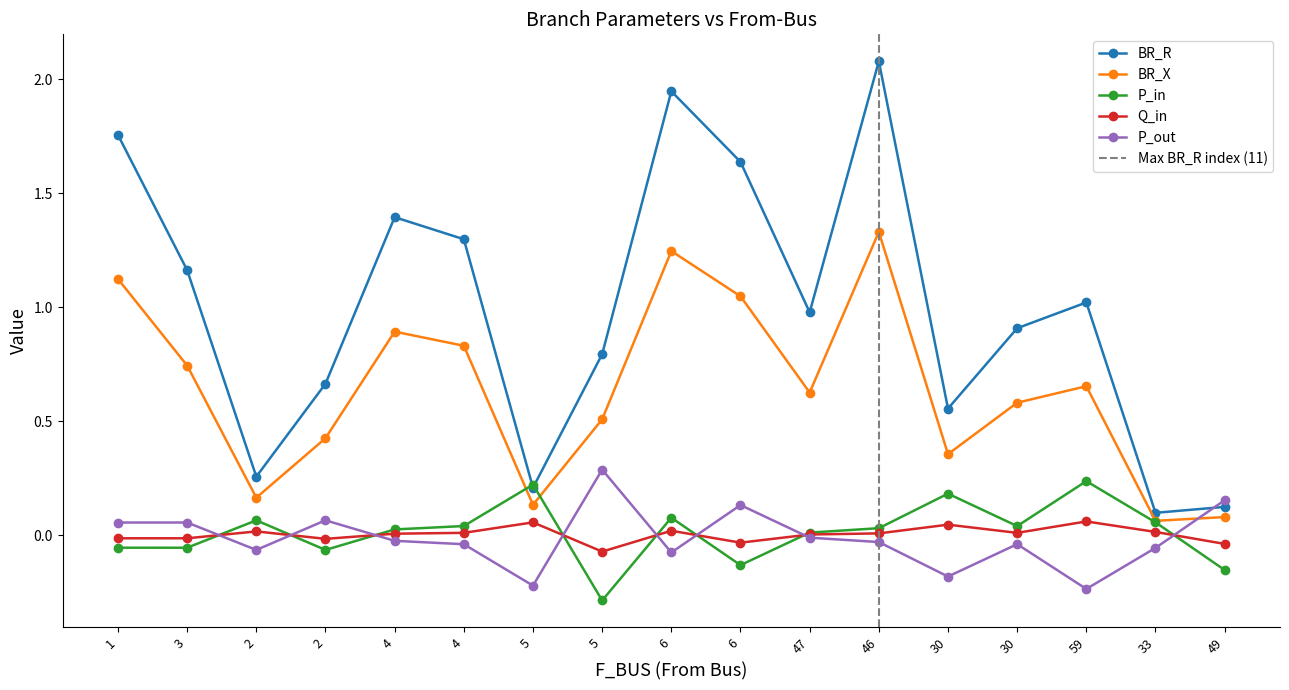

How many times do BR_X and P_out cross each other?

1